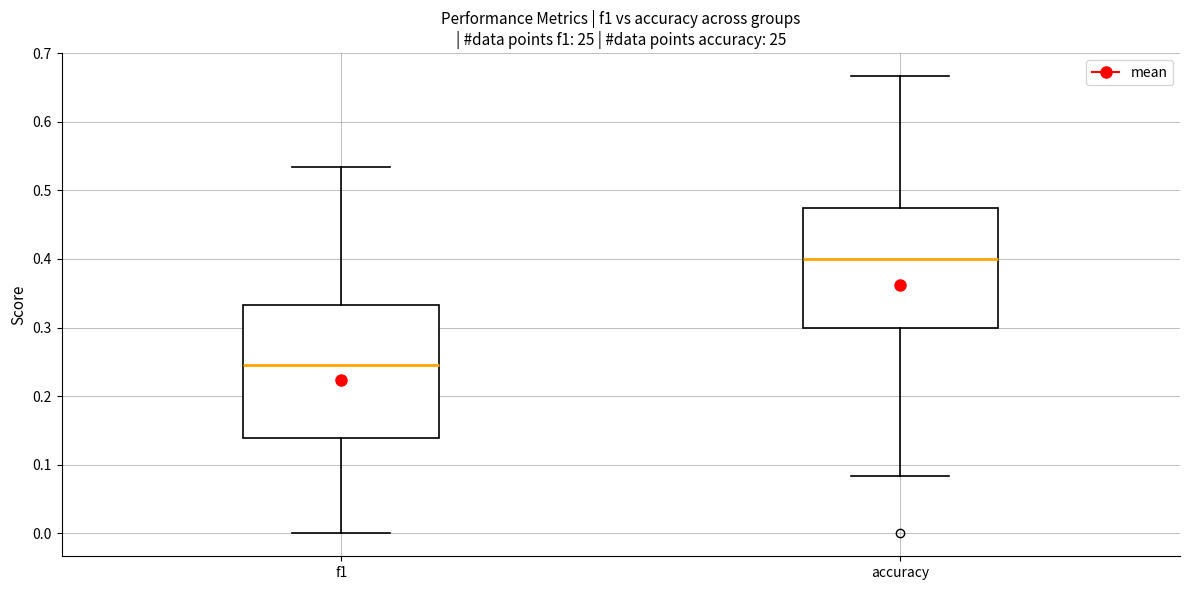

Which box's median line is the highest?

accuracy